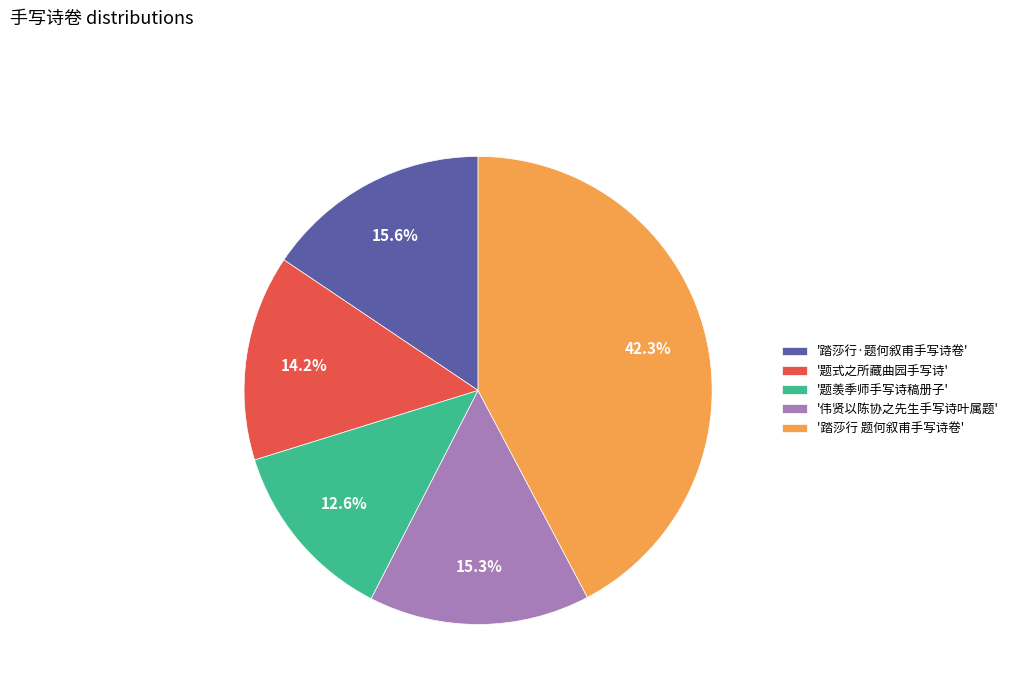

Count the number of slices in the pie.

5